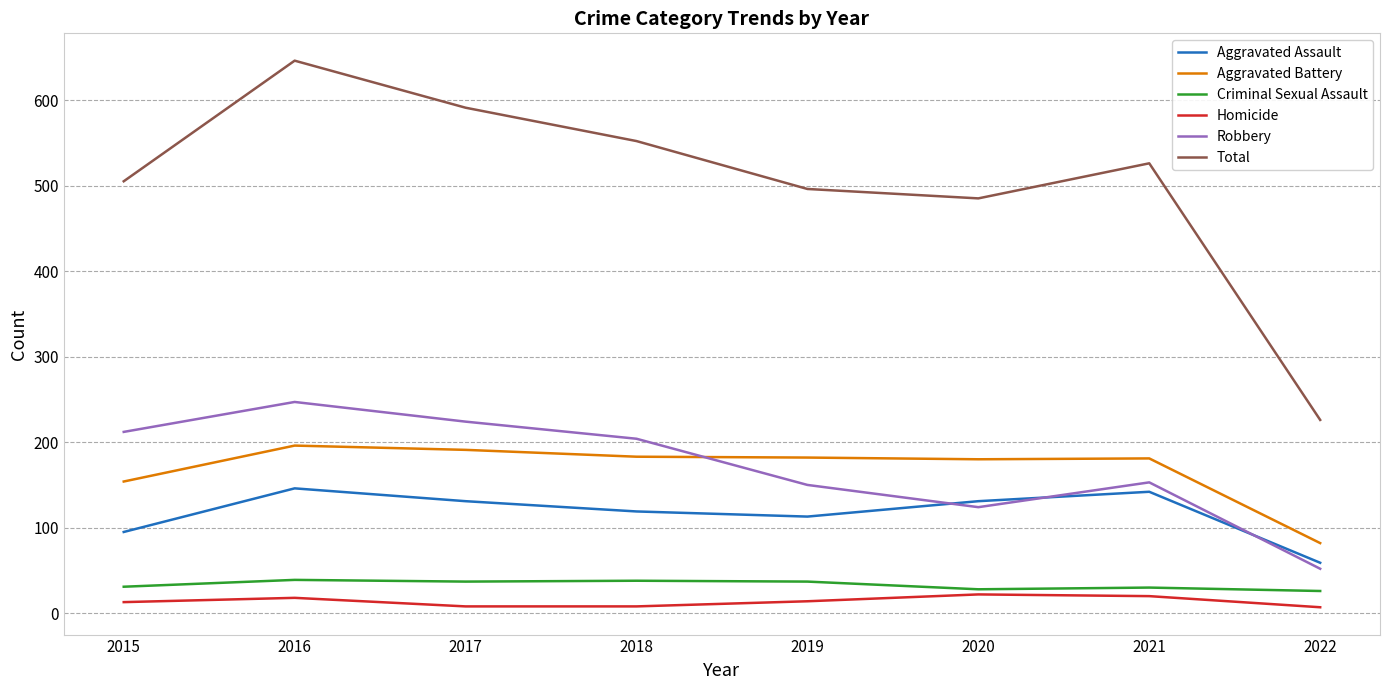

At which label does Robbery reach its peak?

2016